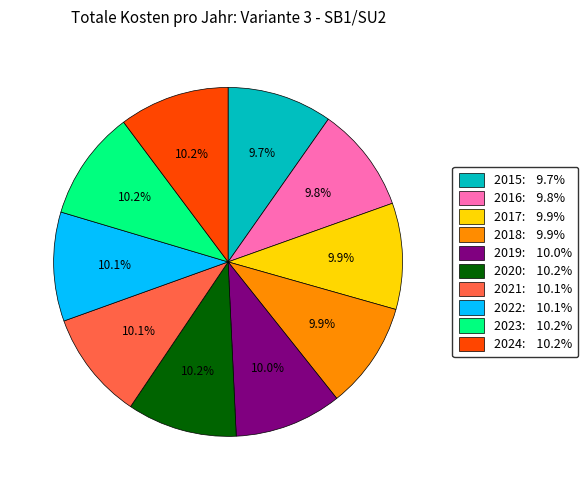

What percentage is NOT represented by 2023?

89.8%